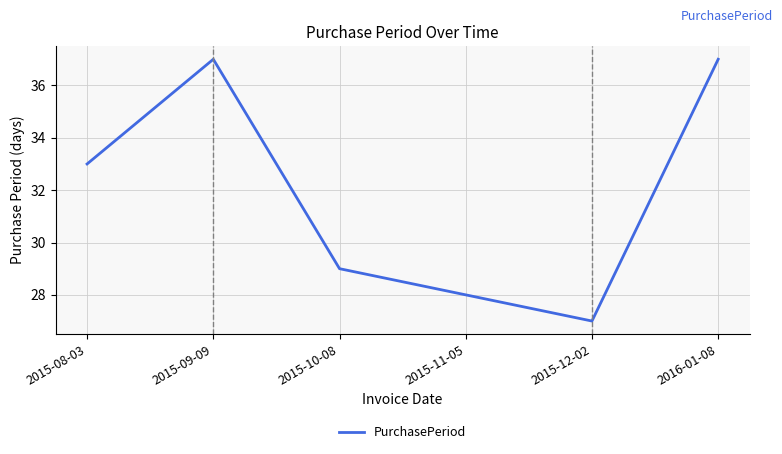

True or false: there are more than 0 points higher than both neighbors.

True